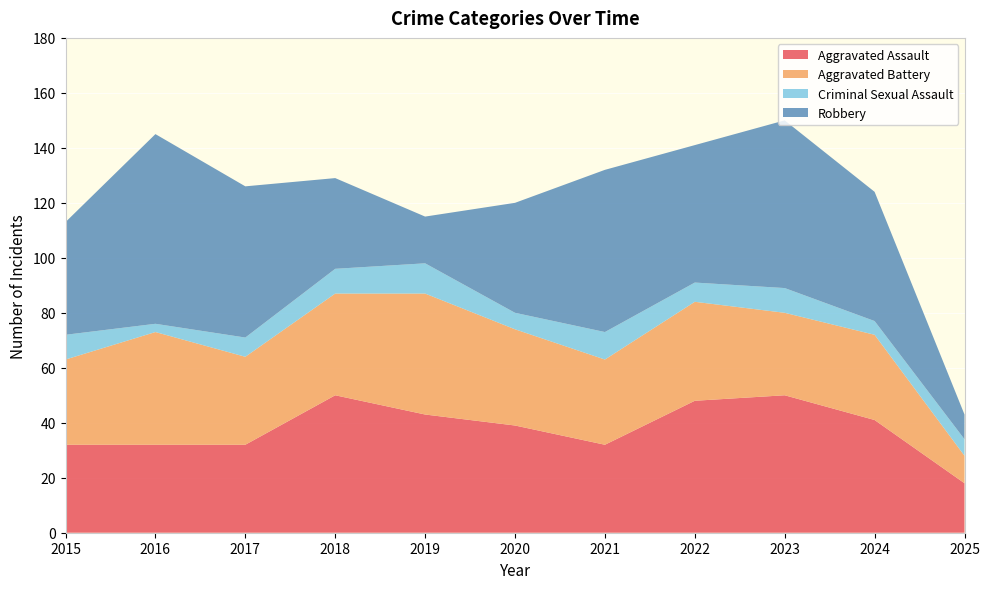

Reading left to right, what are all the values shown in this chart?

Aggravated Assault: 2015=32	2016=32	2017=32	2018=50	2019=43	2020=39	2021=32	2022=48	2023=50	2024=41	2025=18
Aggravated Battery: 2015=31	2016=41	2017=32	2018=37	2019=44	2020=35	2021=31	2022=36	2023=30	2024=31	2025=10
Criminal Sexual Assault: 2015=9	2016=3	2017=7	2018=9	2019=11	2020=6	2021=10	2022=7	2023=9	2024=5	2025=6
Robbery: 2015=41	2016=69	2017=55	2018=33	2019=17	2020=40	2021=59	2022=50	2023=61	2024=47	2025=9